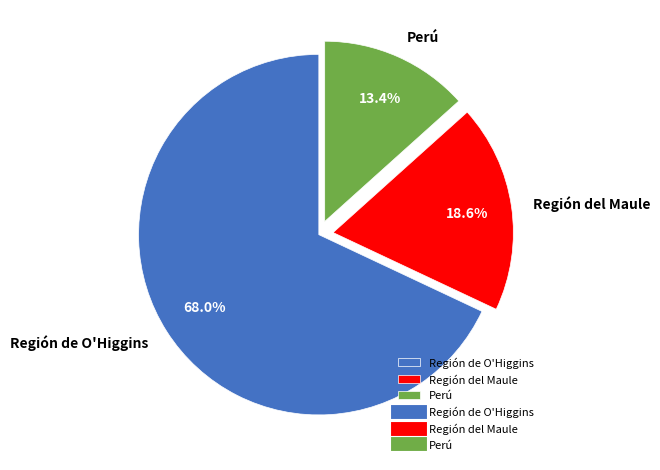

How many slices are in this pie chart?

3